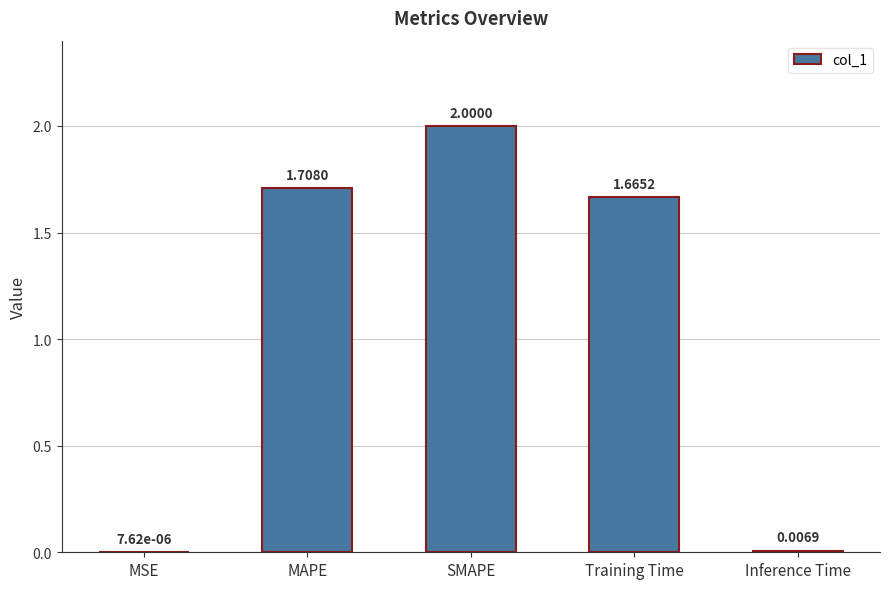

What is the ratio of the value at SMAPE to the value at Training Time?

1.2